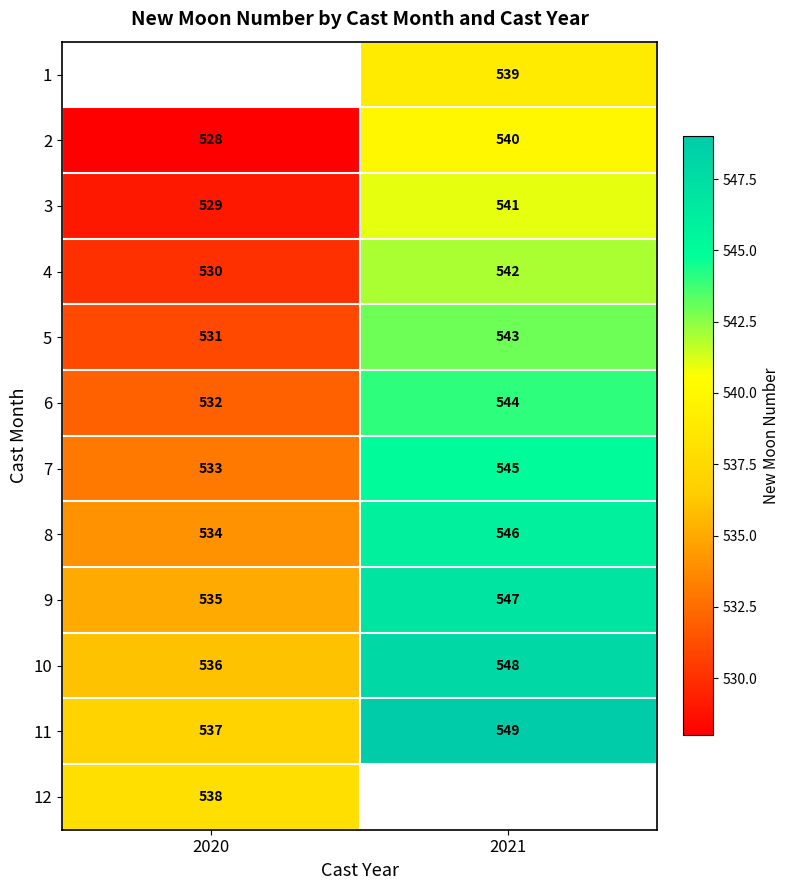

The 7 series shows 533 at 2020. True or false?

True